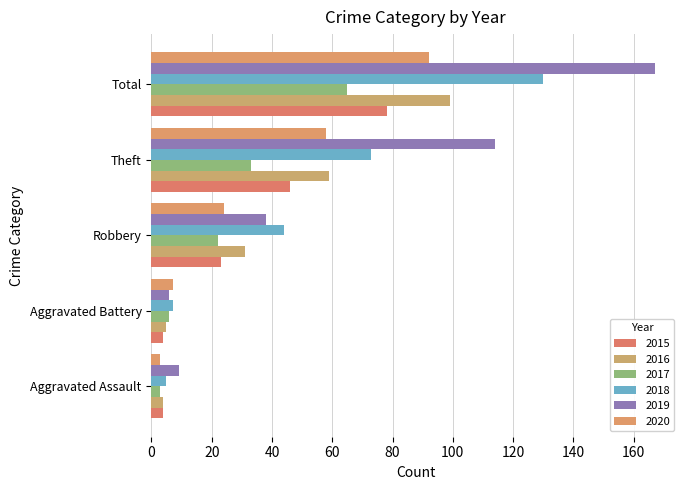

What is the average value of the 2015 series?

31